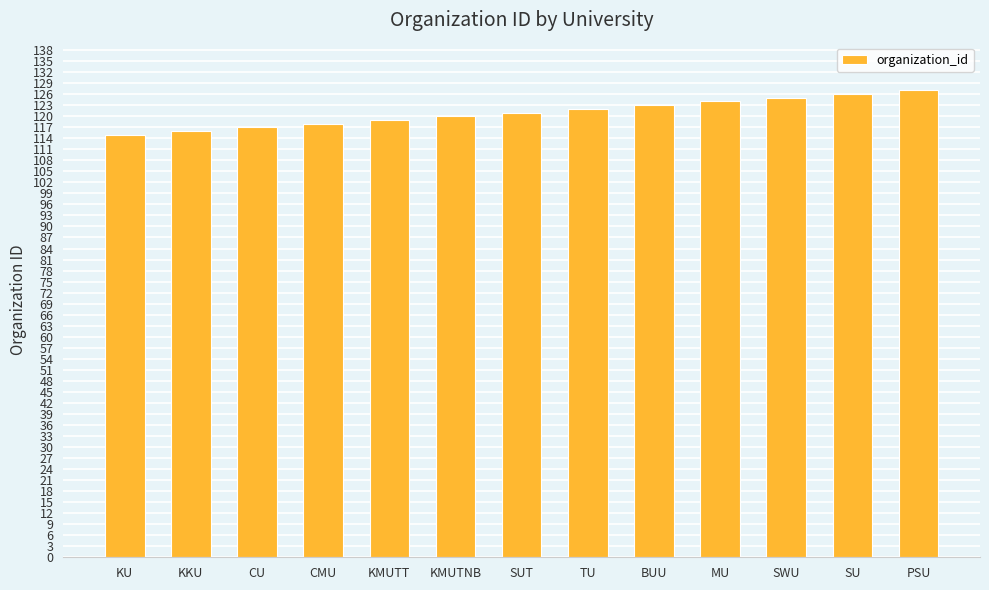

How many series are shown in this chart?

1